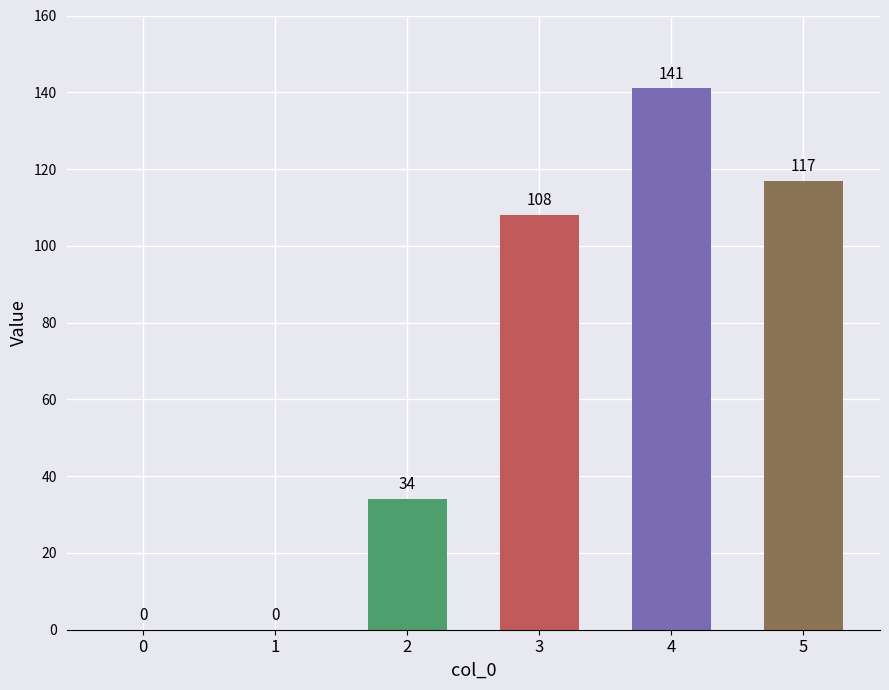

Are the bars horizontal?

No